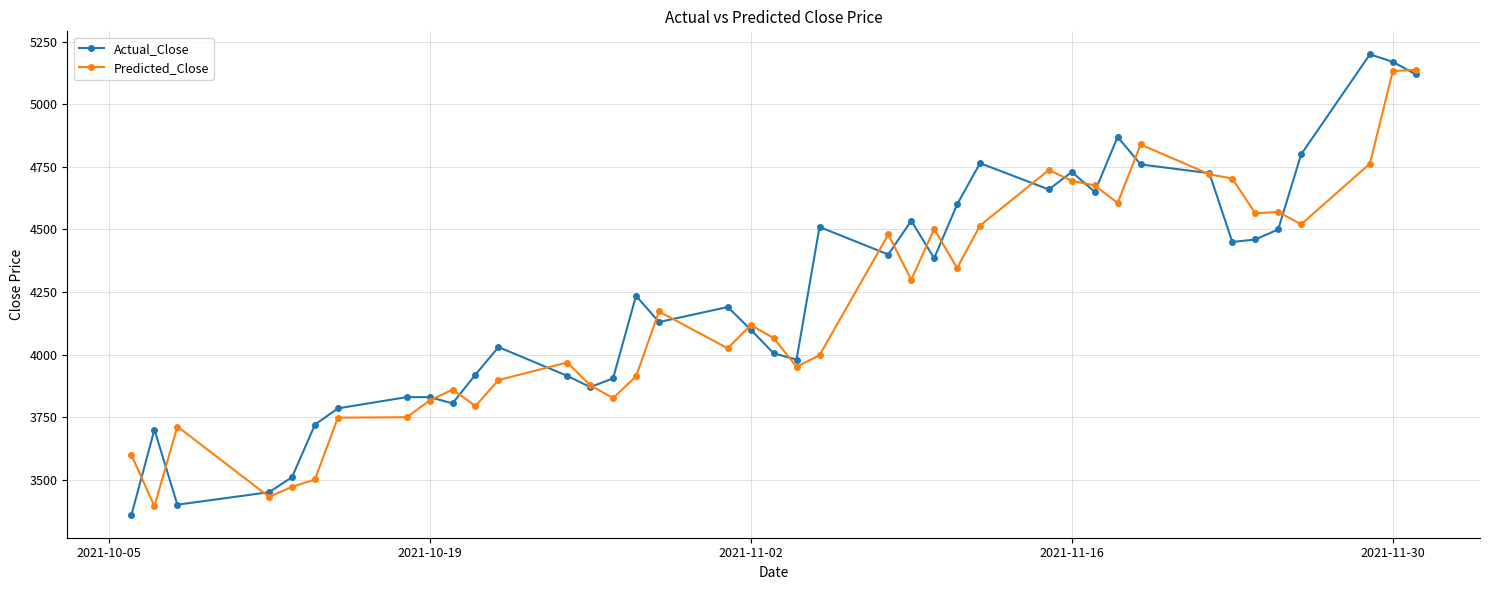

What are all the series names shown in the legend?

Actual_Close, Predicted_Close